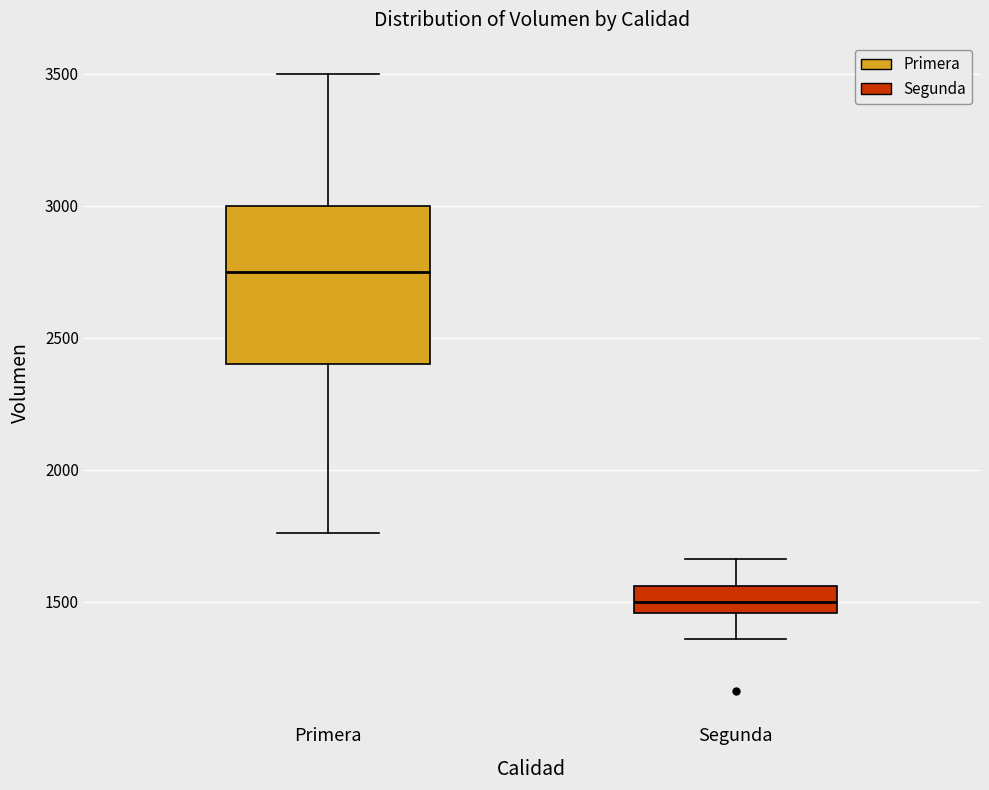

Where does the median line of the box for Primera sit on the y-axis? The values are not printed on the chart, so give them approximately, as read against the axis.

2750